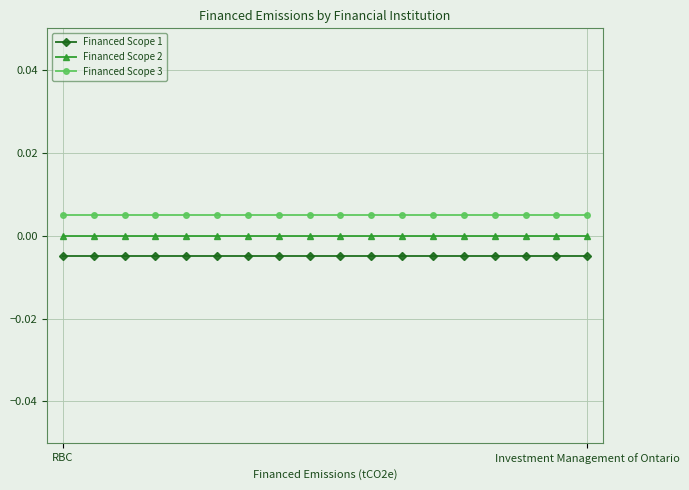

List the series in order of their overall mean, highest first.

Financed Scope 3, Financed Scope 2, Financed Scope 1